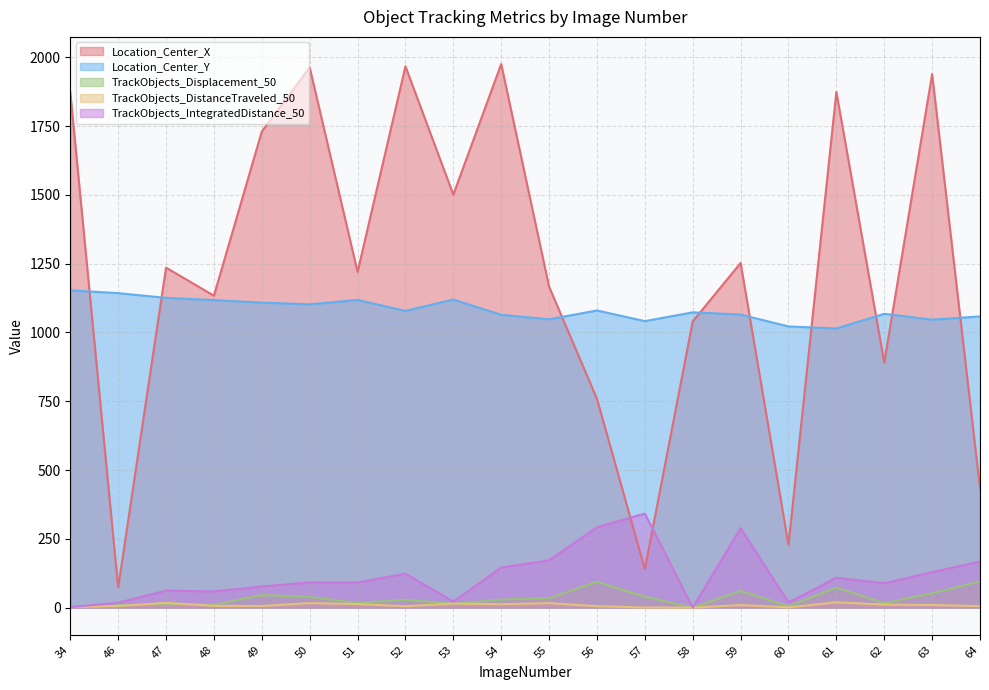

At how many categories does at least one series exceed 1771?

6